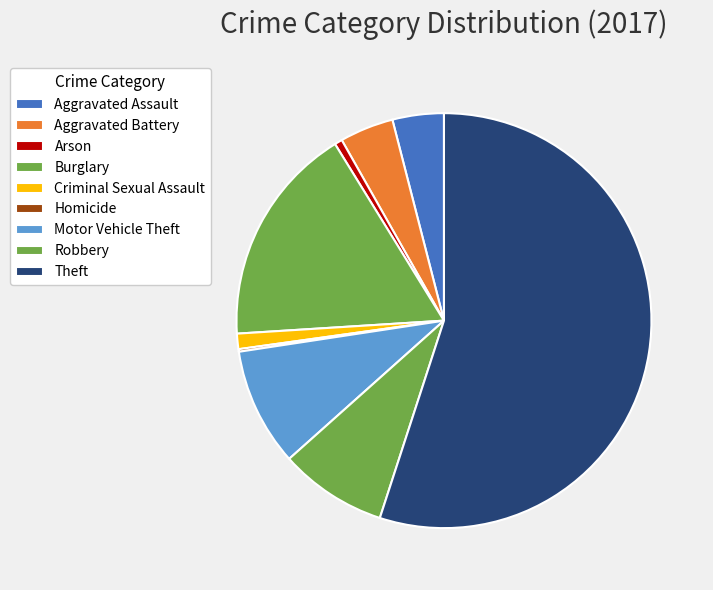

How many segments does this pie chart have?

9